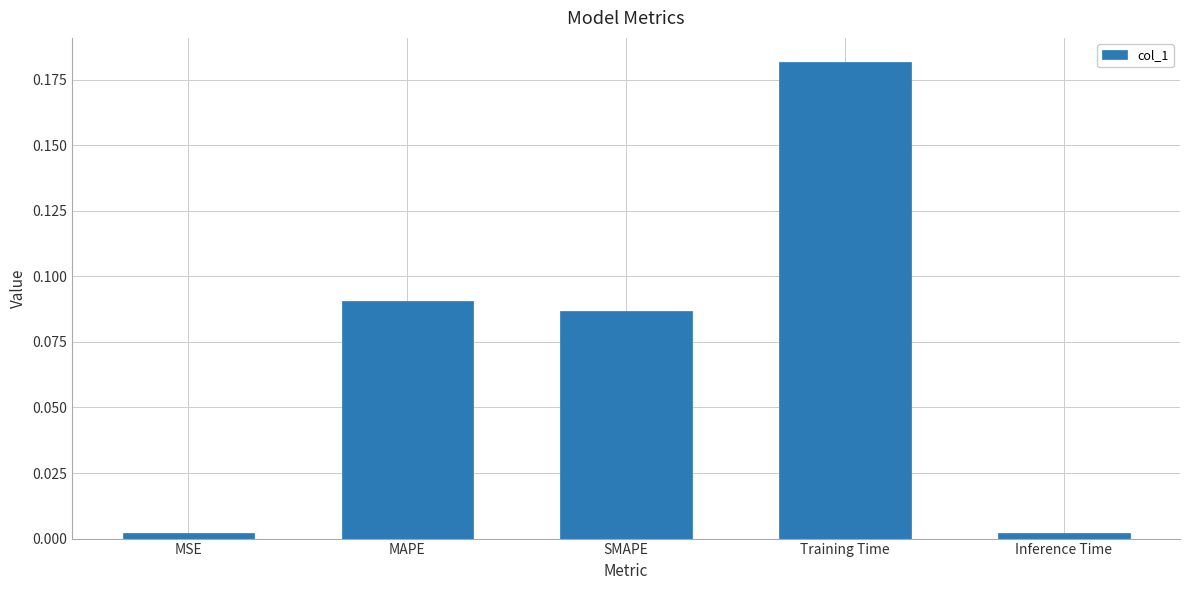

True or false: the data shows 0.1 at Training Time.

False